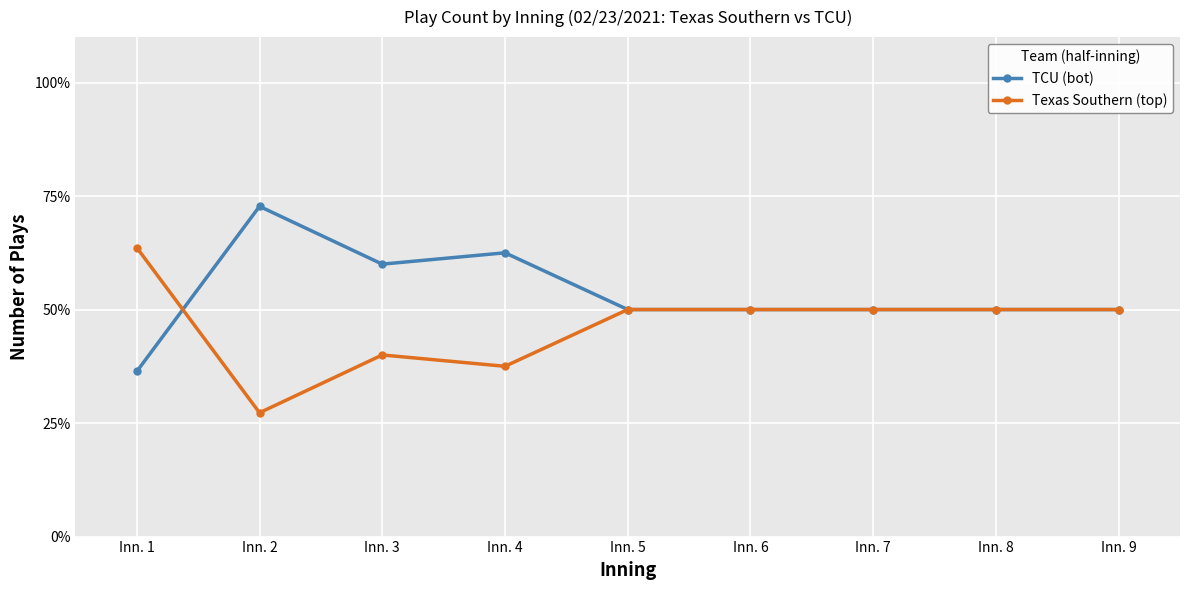

List the series in order of their overall mean, lowest first.

Texas Southern (top), TCU (bot)